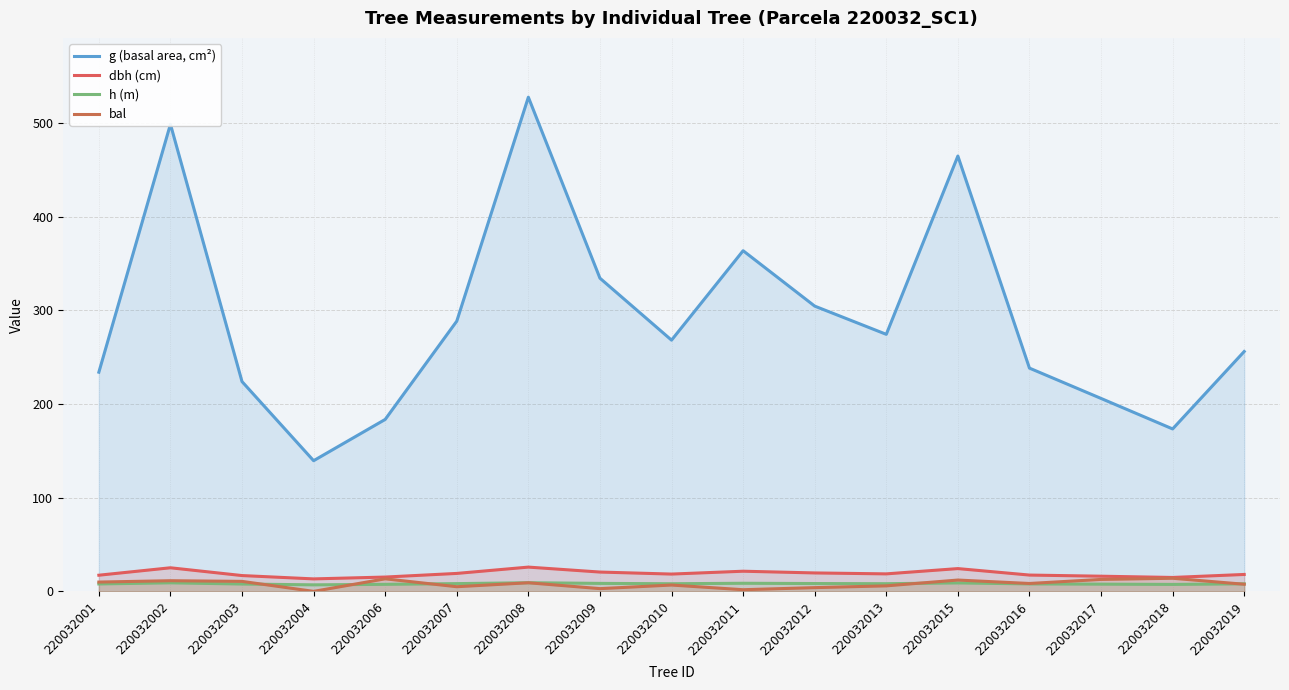

Which series has the largest total across all categories?

g (basal area, cm²)